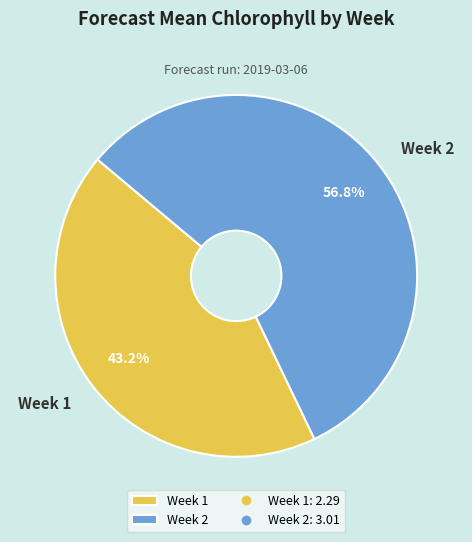

How many segments does this pie chart have?

2